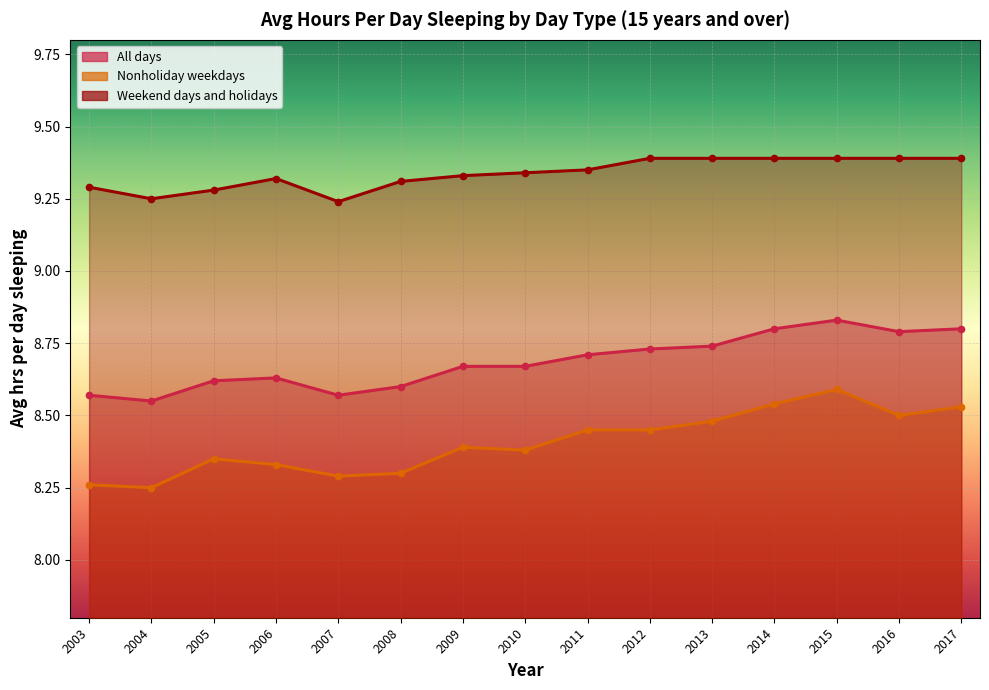

Reading left to right, transcribe all the data shown in this chart.

All days: 2003=8.6	2004=8.6	2005=8.6	2006=8.6	2007=8.6	2008=8.6	2009=8.7	2010=8.7	2011=8.7	2012=8.7	2013=8.7	2014=8.8	2015=8.8	2016=8.8	2017=8.8
Nonholiday weekdays: 2003=8.3	2004=8.2	2005=8.3	2006=8.3	2007=8.3	2008=8.3	2009=8.4	2010=8.4	2011=8.4	2012=8.4	2013=8.5	2014=8.5	2015=8.6	2016=8.5	2017=8.5
Weekend days and holidays: 2003=9.3	2004=9.2	2005=9.3	2006=9.3	2007=9.2	2008=9.3	2009=9.3	2010=9.3	2011=9.3	2012=9.4	2013=9.4	2014=9.4	2015=9.4	2016=9.4	2017=9.4